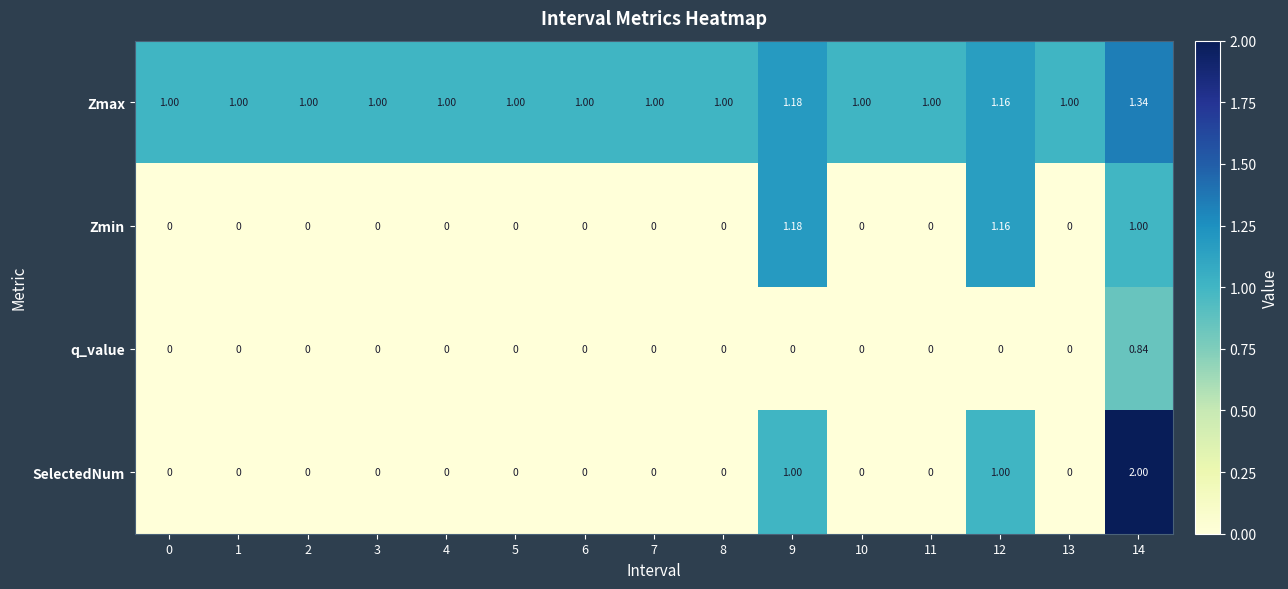

Which series has the largest range (max minus min)?

SelectedNum